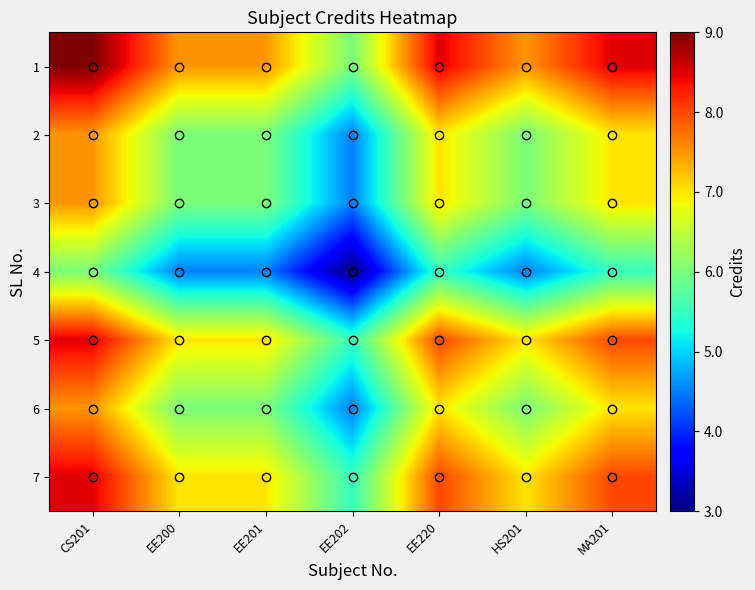

Rank the series by their maximum value, from highest to lowest.

1, 5, 7, 2, 3, 6, 4